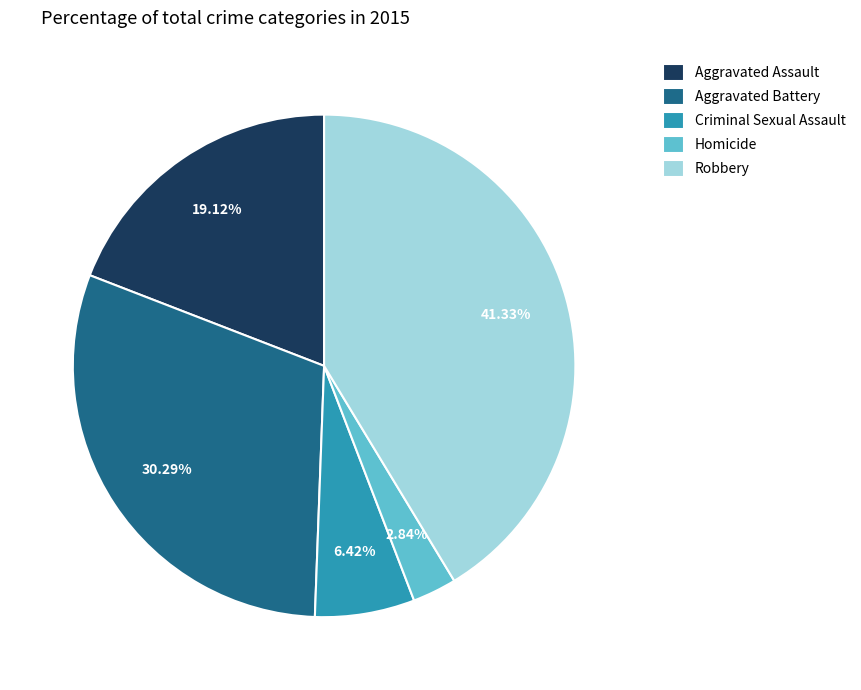

Is it true that Robbery is 34% of the pie?

False